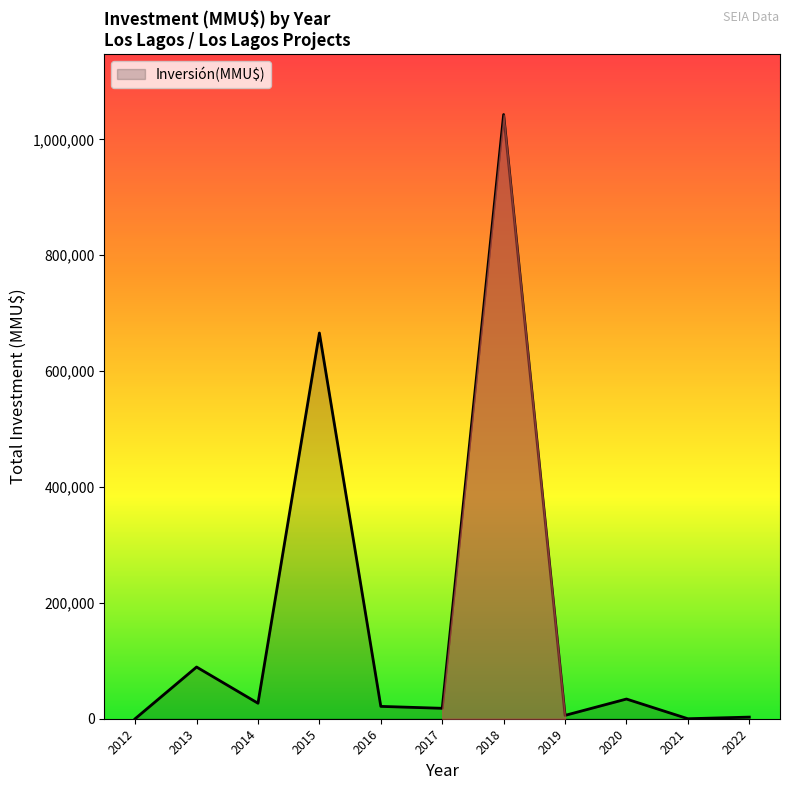

Where is the first local minimum?

2014